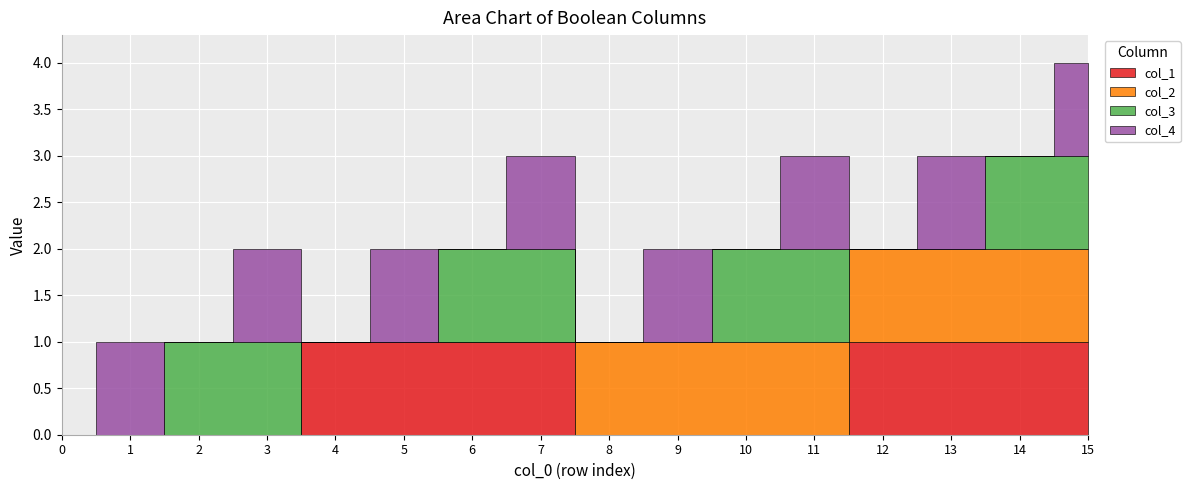

How many lines are shown in the chart?

4